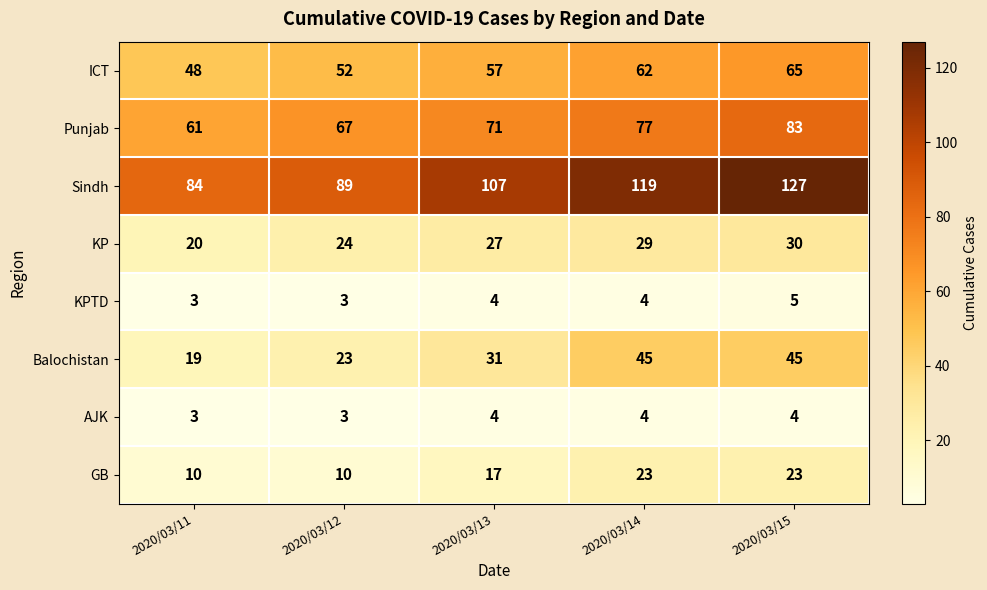

Between 2020/03/14 and 2020/03/15, which series saw the biggest shift?

Sindh